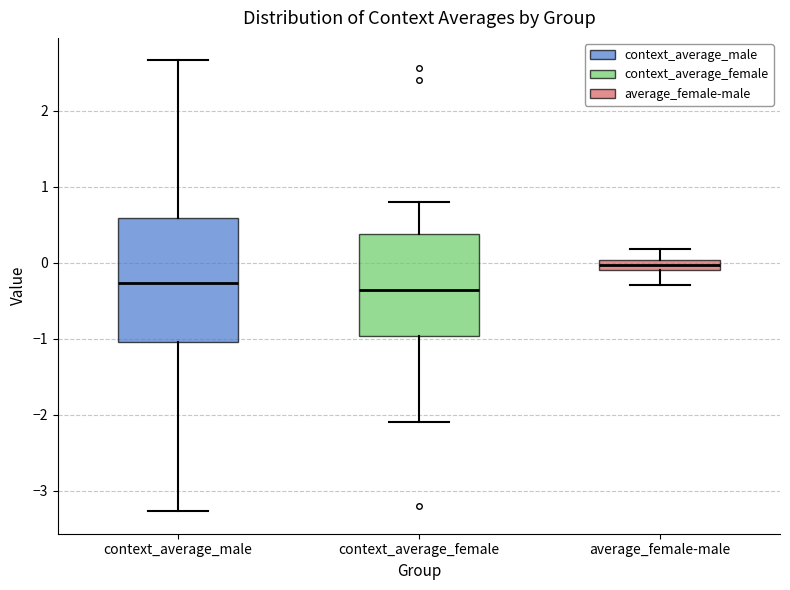

Which box has the highest median line?

average_female-male